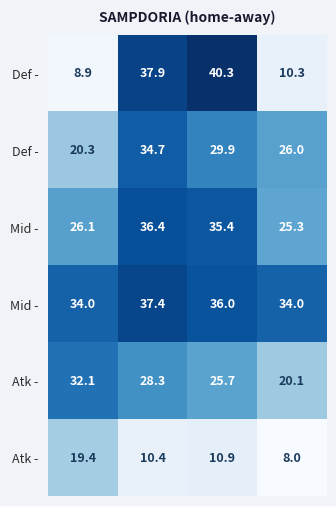

Between 0 and 2, which is larger?

2